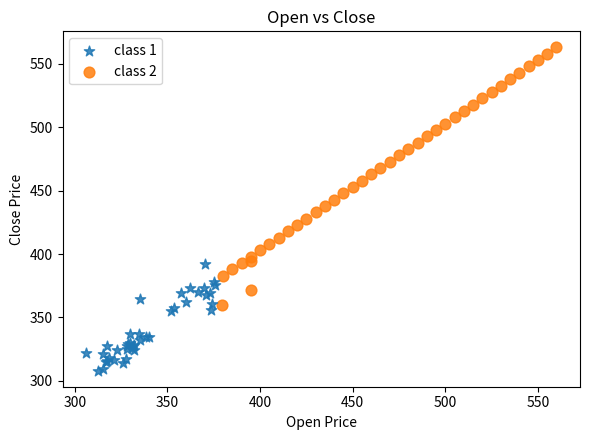

Which series contains the lowest Y value?

class 1